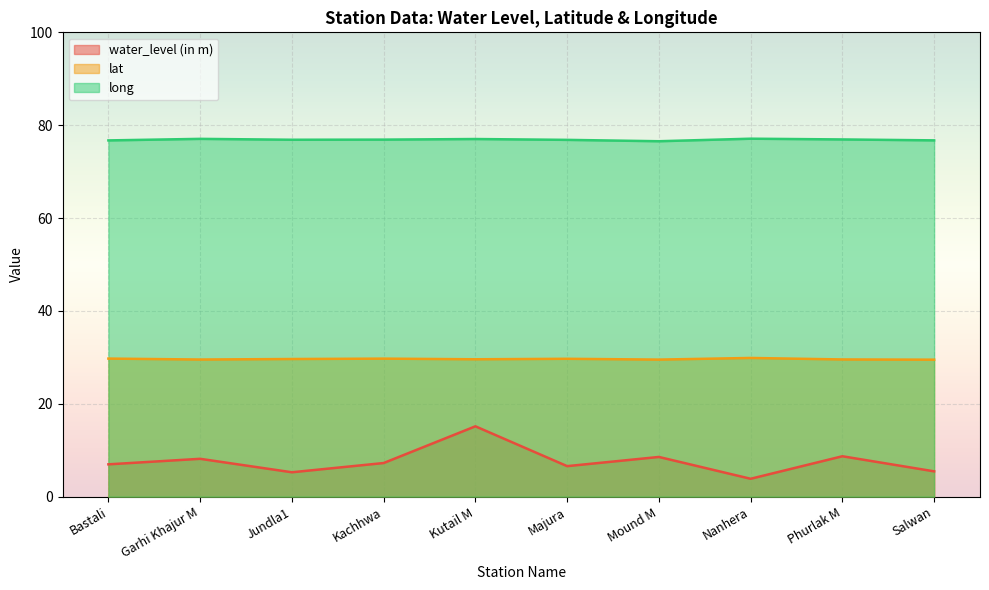

How many lines are shown in the chart?

3